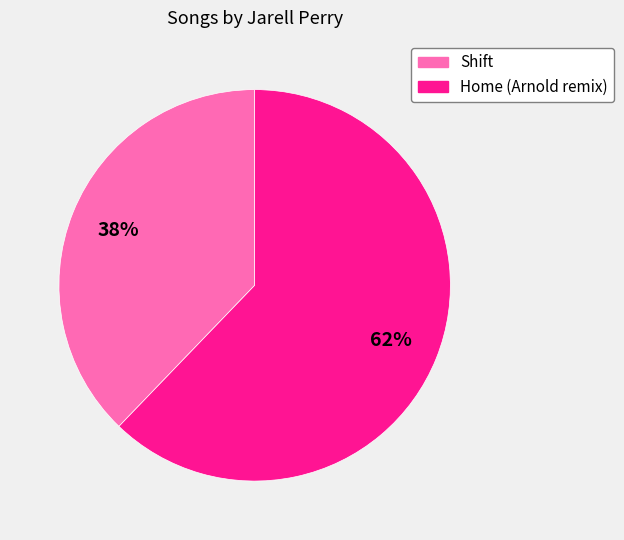

Combined, do Shift and Home (Arnold remix) account for over 50%?

Yes